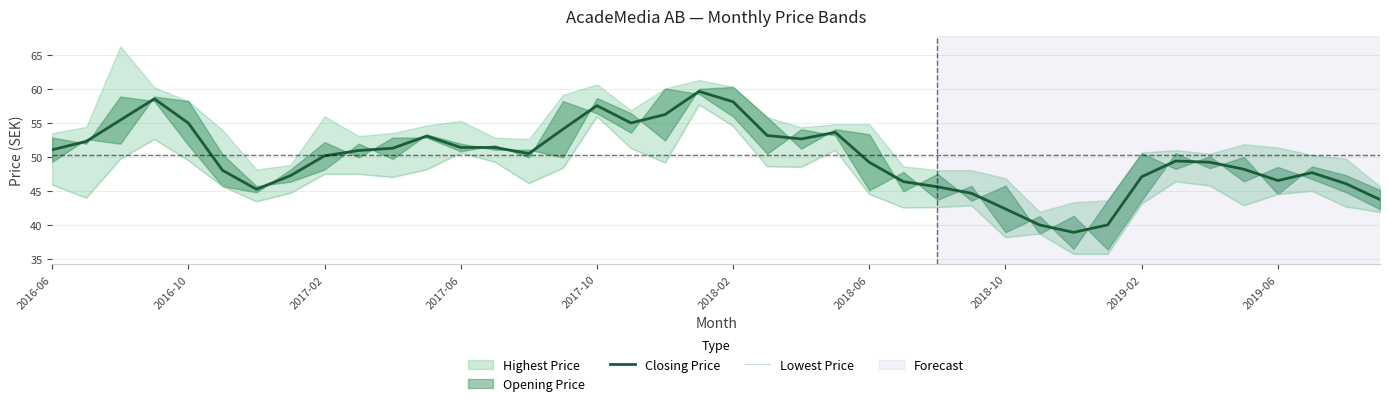

What is the minimum value shown in the chart?

35.7